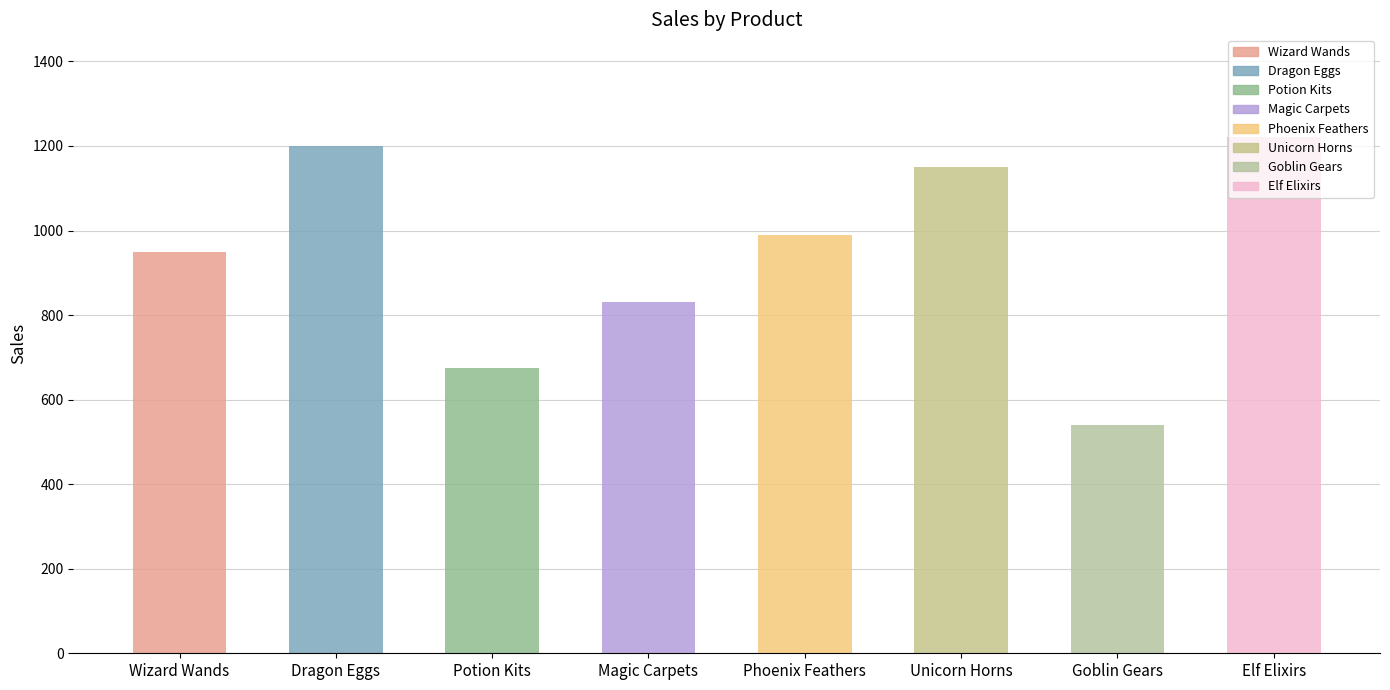

Are the bars horizontal?

No